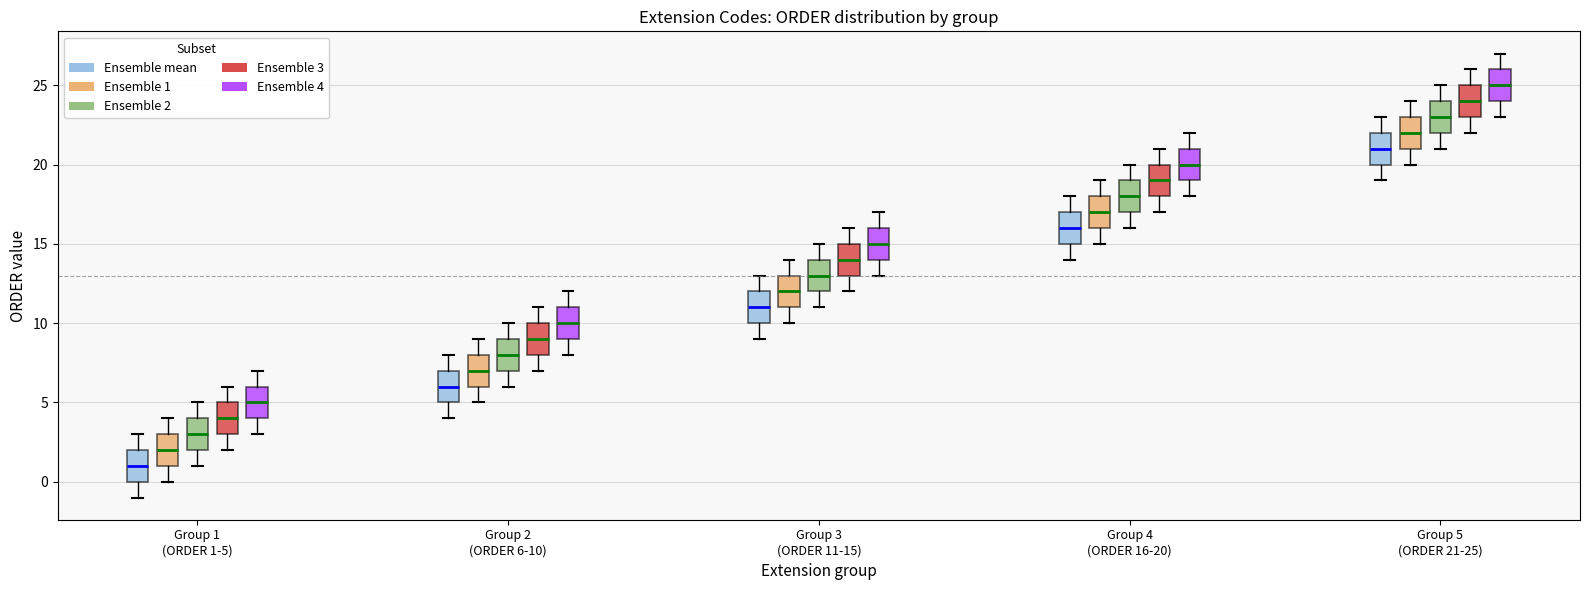

Reading left to right, read every box against the y-axis: the position of its median line, the range the box covers, and the ends of its whiskers. The values are not printed on the chart, so give them approximately, as read against the axis.

Group 1 (ORDER 1-5) (Ensemble mean): median 1, box 0 to 2, whiskers -1 to 3
Group 1 (ORDER 1-5) (Ensemble 1): median 2, box 1 to 3, whiskers 0 to 4
Group 1 (ORDER 1-5) (Ensemble 2): median 3, box 2 to 4, whiskers 1 to 5
Group 1 (ORDER 1-5) (Ensemble 3): median 4, box 3 to 5, whiskers 2 to 6
Group 1 (ORDER 1-5) (Ensemble 4): median 5, box 4 to 6, whiskers 3 to 7
Group 2 (ORDER 6-10) (Ensemble mean): median 6, box 5 to 7, whiskers 4 to 8
Group 2 (ORDER 6-10) (Ensemble 1): median 7, box 6 to 8, whiskers 5 to 9
Group 2 (ORDER 6-10) (Ensemble 2): median 8, box 7 to 9, whiskers 6 to 10
Group 2 (ORDER 6-10) (Ensemble 3): median 9, box 8 to 10, whiskers 7 to 11
Group 2 (ORDER 6-10) (Ensemble 4): median 10, box 9 to 11, whiskers 8 to 12
Group 3 (ORDER 11-15) (Ensemble mean): median 11, box 10 to 12, whiskers 9 to 13
Group 3 (ORDER 11-15) (Ensemble 1): median 12, box 11 to 13, whiskers 10 to 14
Group 3 (ORDER 11-15) (Ensemble 2): median 13, box 12 to 14, whiskers 11 to 15
Group 3 (ORDER 11-15) (Ensemble 3): median 14, box 13 to 15, whiskers 12 to 16
Group 3 (ORDER 11-15) (Ensemble 4): median 15, box 14 to 16, whiskers 13 to 17
Group 4 (ORDER 16-20) (Ensemble mean): median 16, box 15 to 17, whiskers 14 to 18
Group 4 (ORDER 16-20) (Ensemble 1): median 17, box 16 to 18, whiskers 15 to 19
Group 4 (ORDER 16-20) (Ensemble 2): median 18, box 17 to 19, whiskers 16 to 20
Group 4 (ORDER 16-20) (Ensemble 3): median 19, box 18 to 20, whiskers 17 to 21
Group 4 (ORDER 16-20) (Ensemble 4): median 20, box 19 to 21, whiskers 18 to 22
Group 5 (ORDER 21-25) (Ensemble mean): median 21, box 20 to 22, whiskers 19 to 23
Group 5 (ORDER 21-25) (Ensemble 1): median 22, box 21 to 23, whiskers 20 to 24
Group 5 (ORDER 21-25) (Ensemble 2): median 23, box 22 to 24, whiskers 21 to 25
Group 5 (ORDER 21-25) (Ensemble 3): median 24, box 23 to 25, whiskers 22 to 26
Group 5 (ORDER 21-25) (Ensemble 4): median 25, box 24 to 26, whiskers 23 to 27